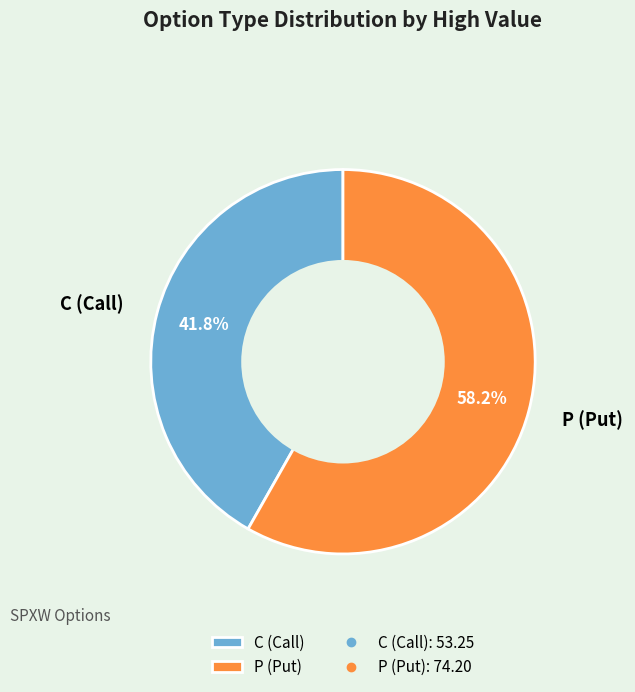

Does any single category account for the majority?

Yes